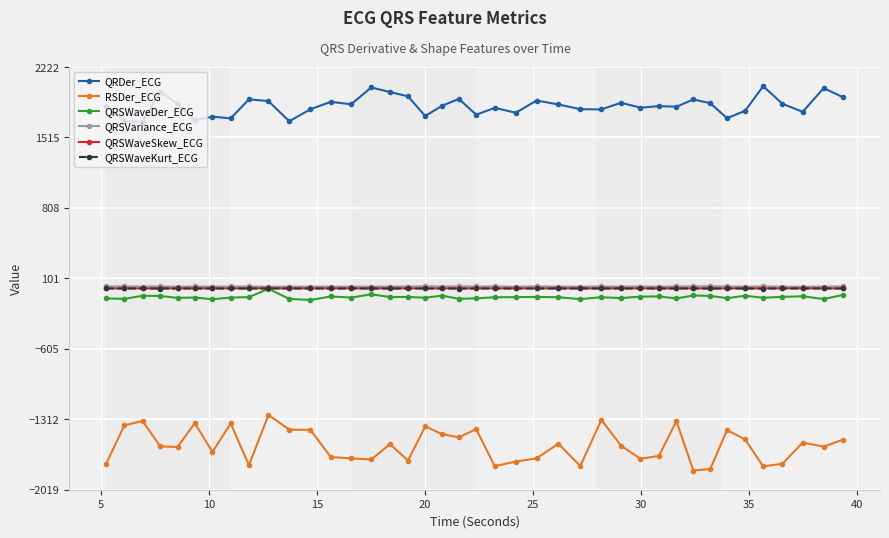

Does the chart display data point markers on the line(s)?

Yes